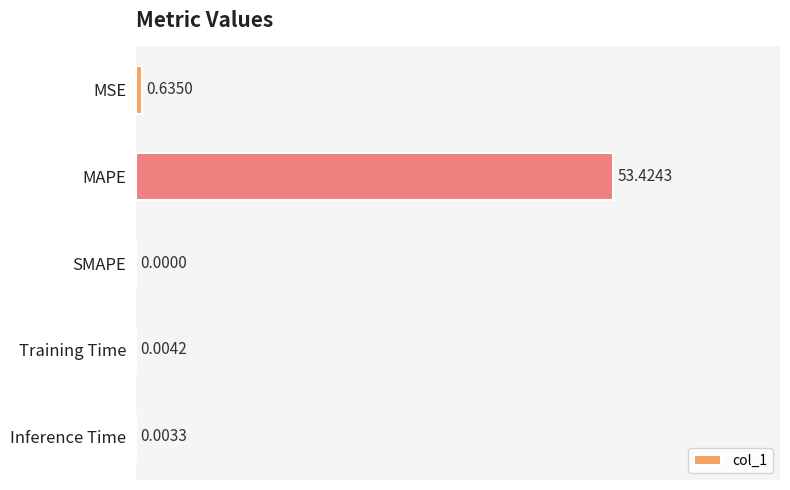

What is the sum of the values at Training Time and MAPE?

53.4